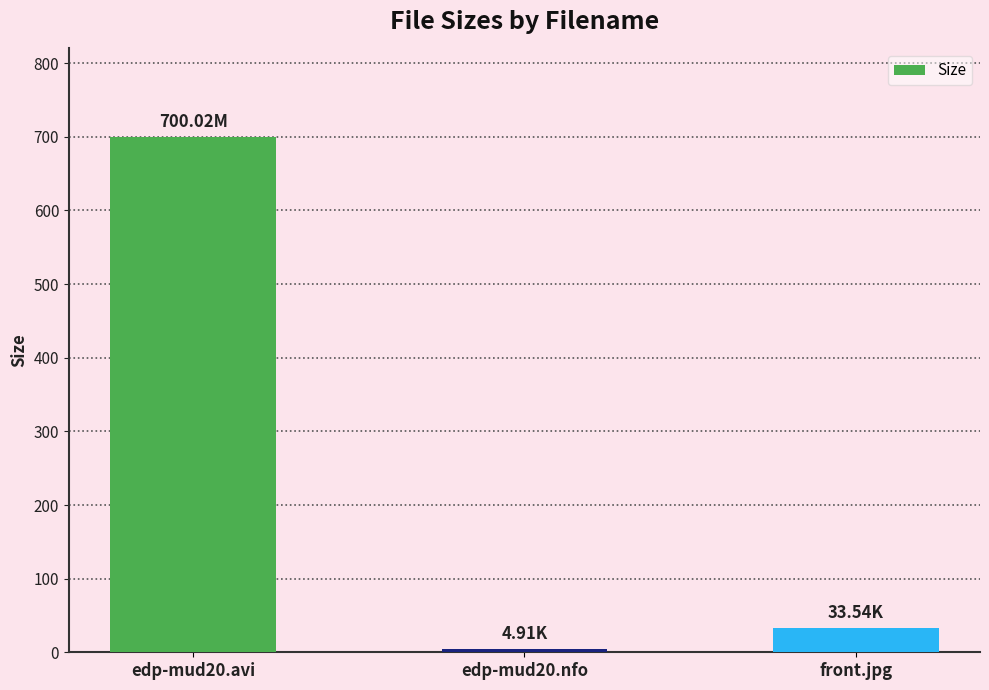

Reading left to right, extract all data points from this chart.

700.0	4.9	33.5